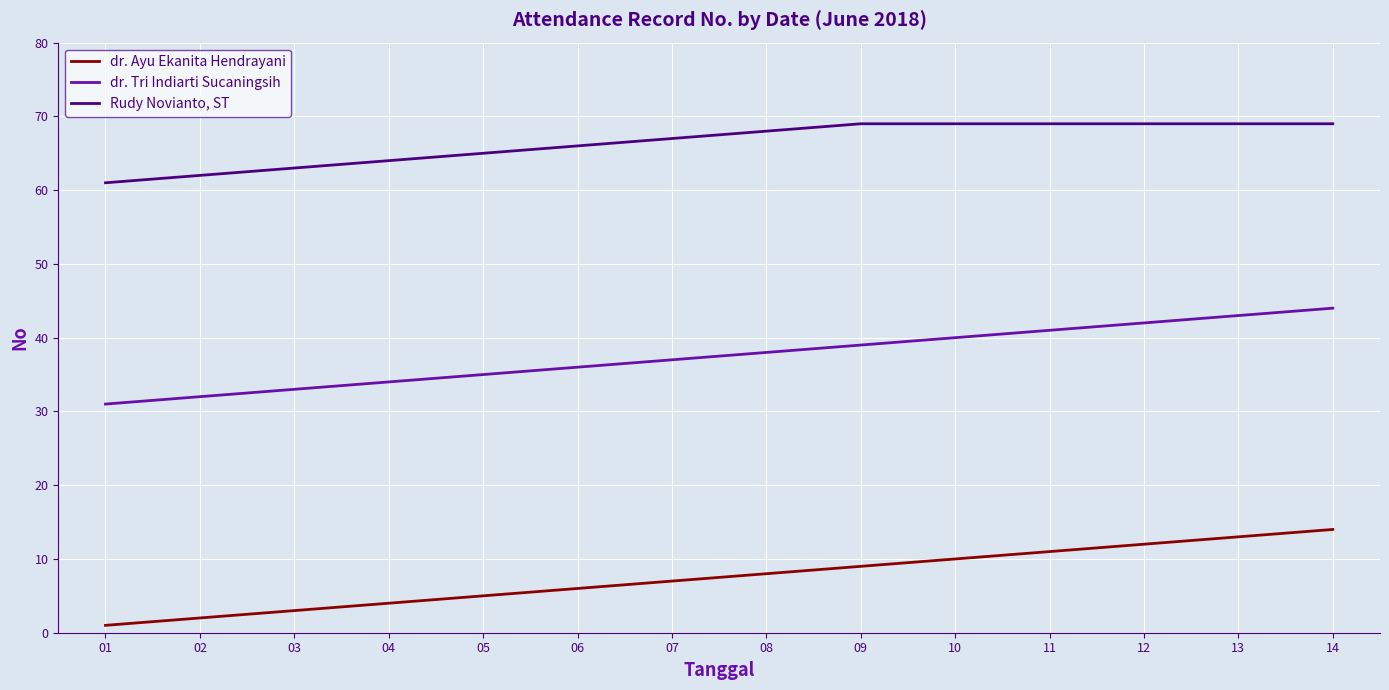

At which label is dr. Ayu Ekanita Hendrayani closest to 7?

07